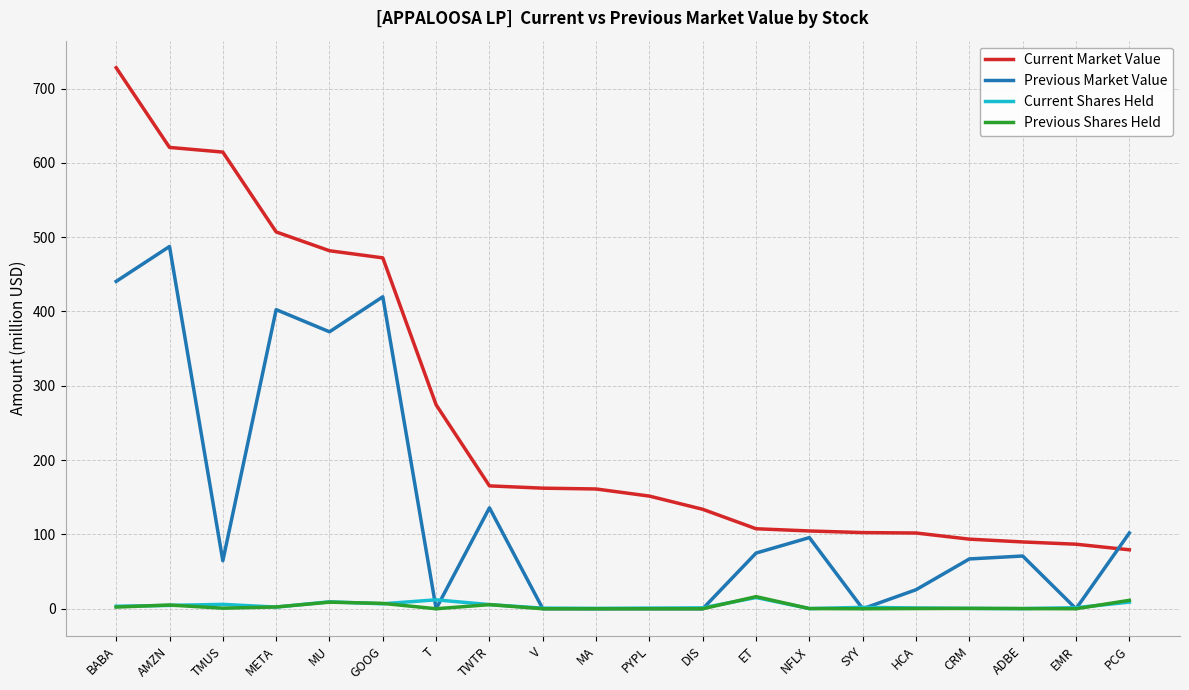

What is the difference between the second highest and second lowest values in the Previous Shares Held series?

11.3